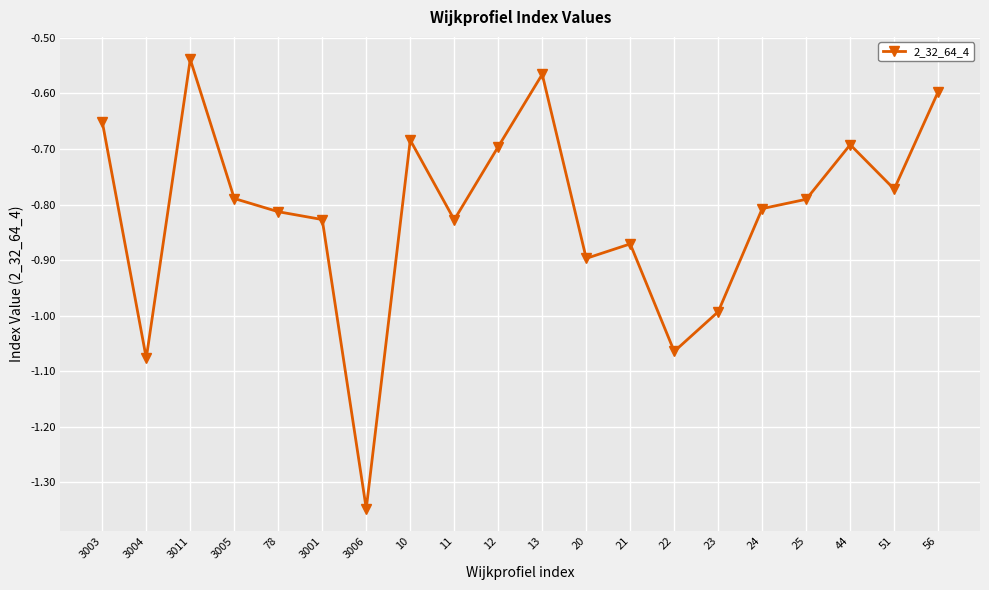

What is the difference between the maximum and minimum values?

0.8